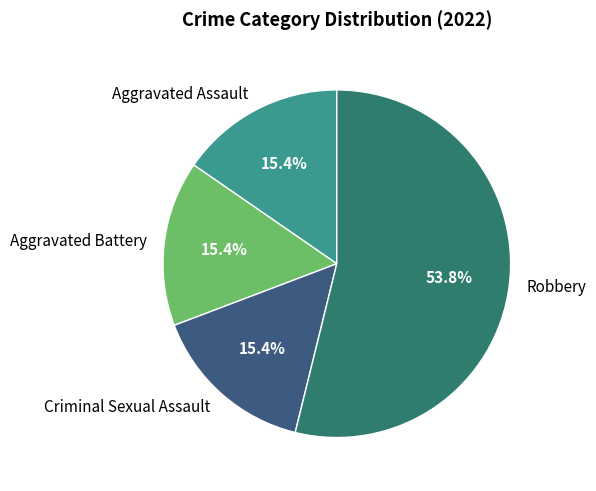

What percentage is the Aggravated Battery slice, to the nearest percent?

15%